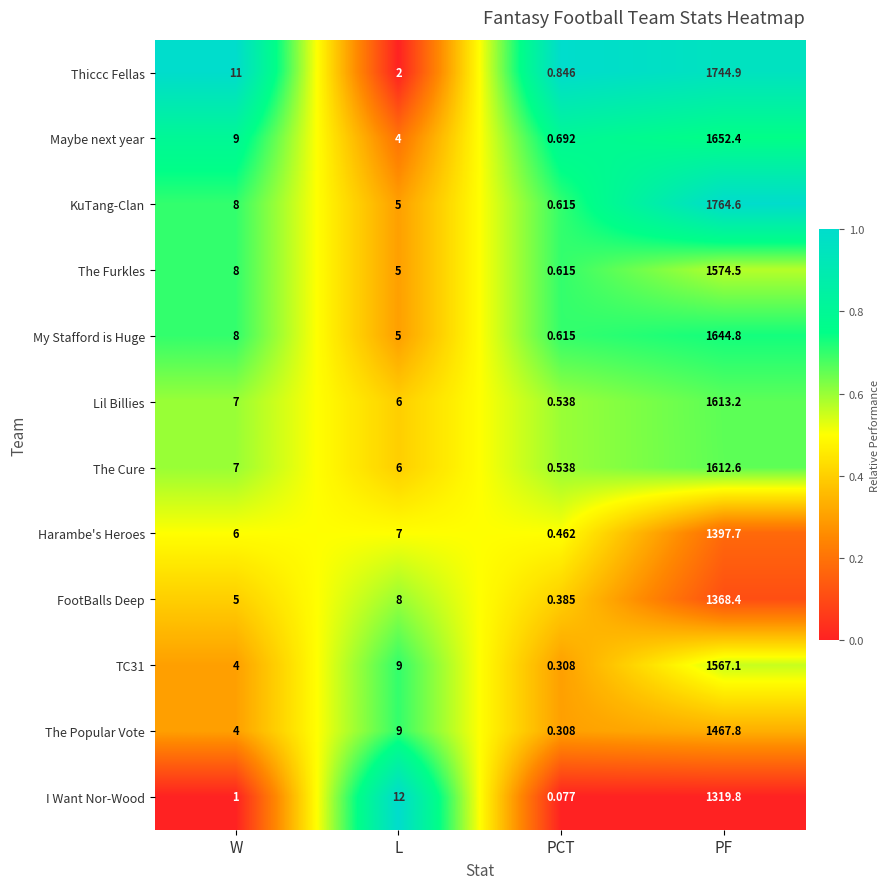

At which category does the chart reach its peak across all series?

PF